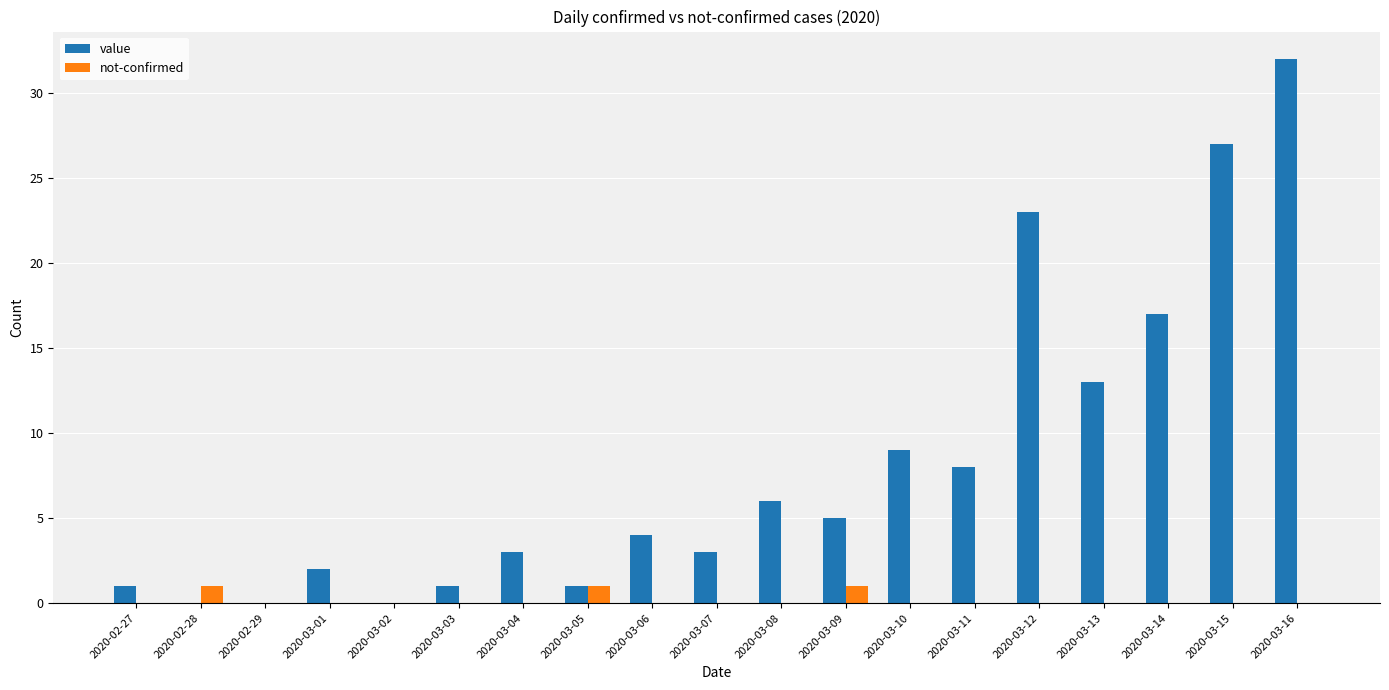

What is the sum of all value values?

155